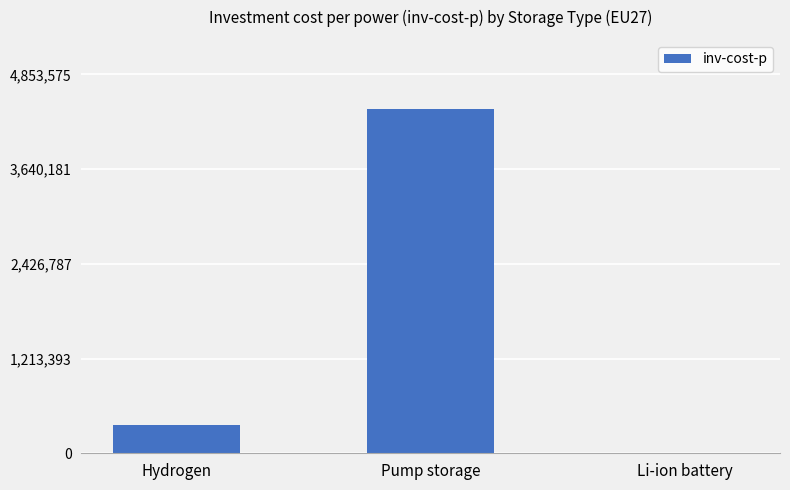

What is the maximum value shown in the chart?

4412341